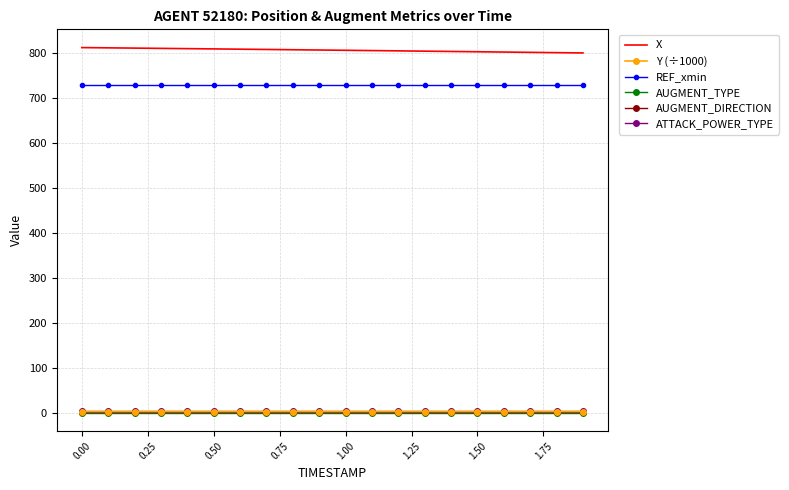

What is the greatest value displayed?

811.5